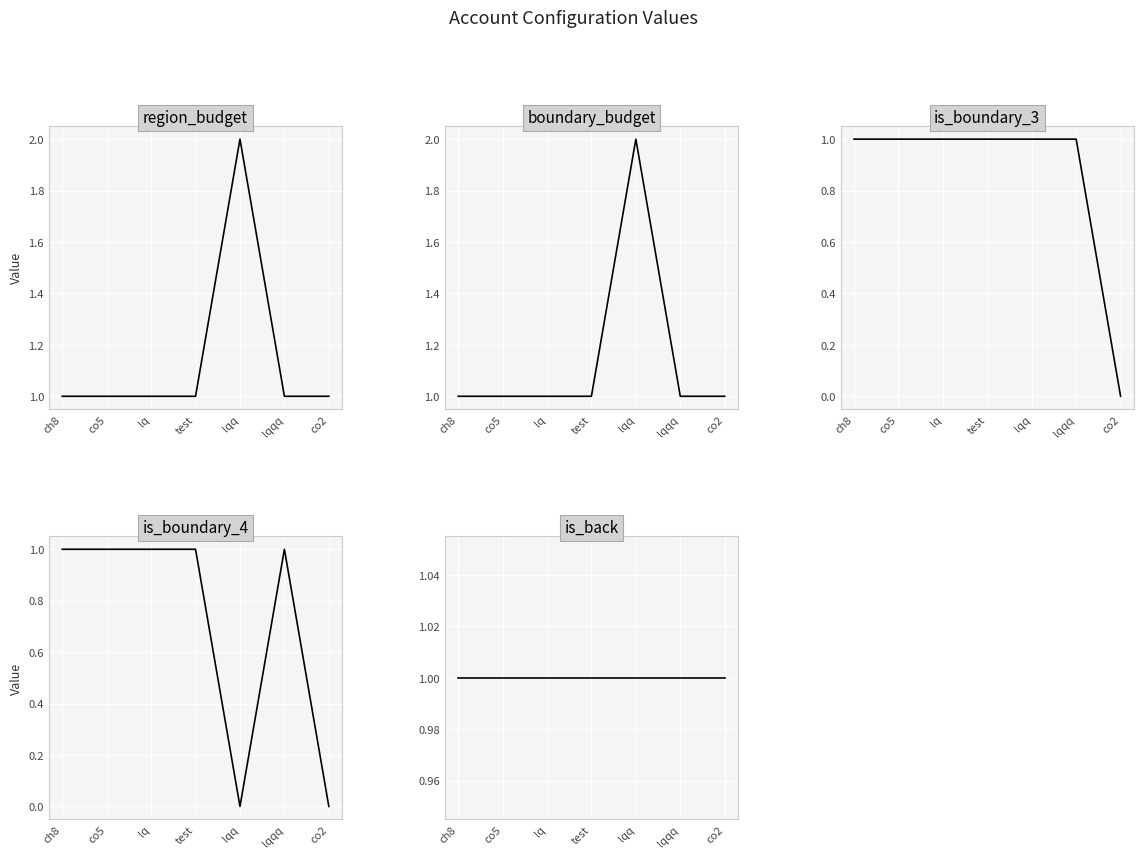

What is the label of the 3rd point from the left?

lq